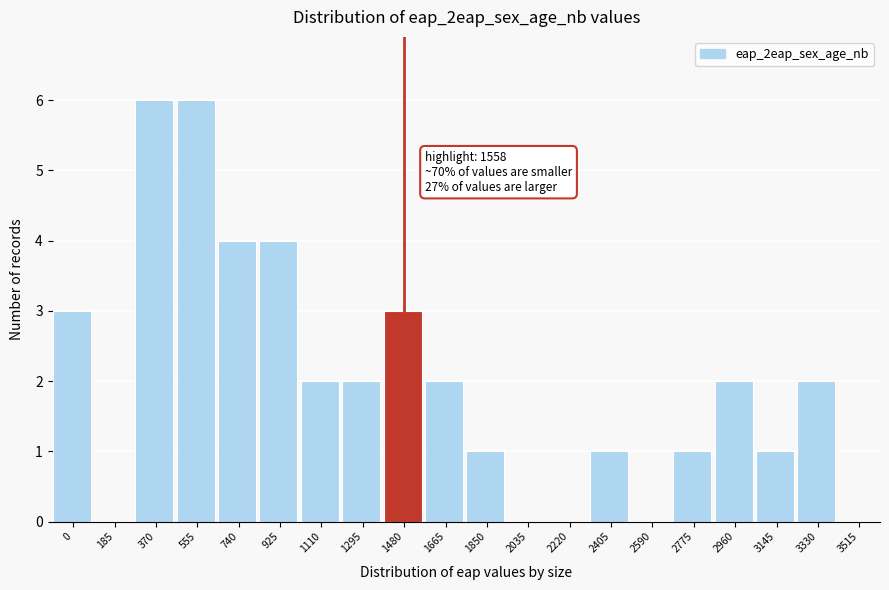

Reading left to right, what are all the values shown in this chart?

0=3	185=0	370=6	555=6	740=4	925=4	1110=2	1295=2	1480=3	1665=2	1850=1	2035=0	2220=0	2405=1	2590=0	2775=1	2960=2	3145=1	3330=2	3515=0